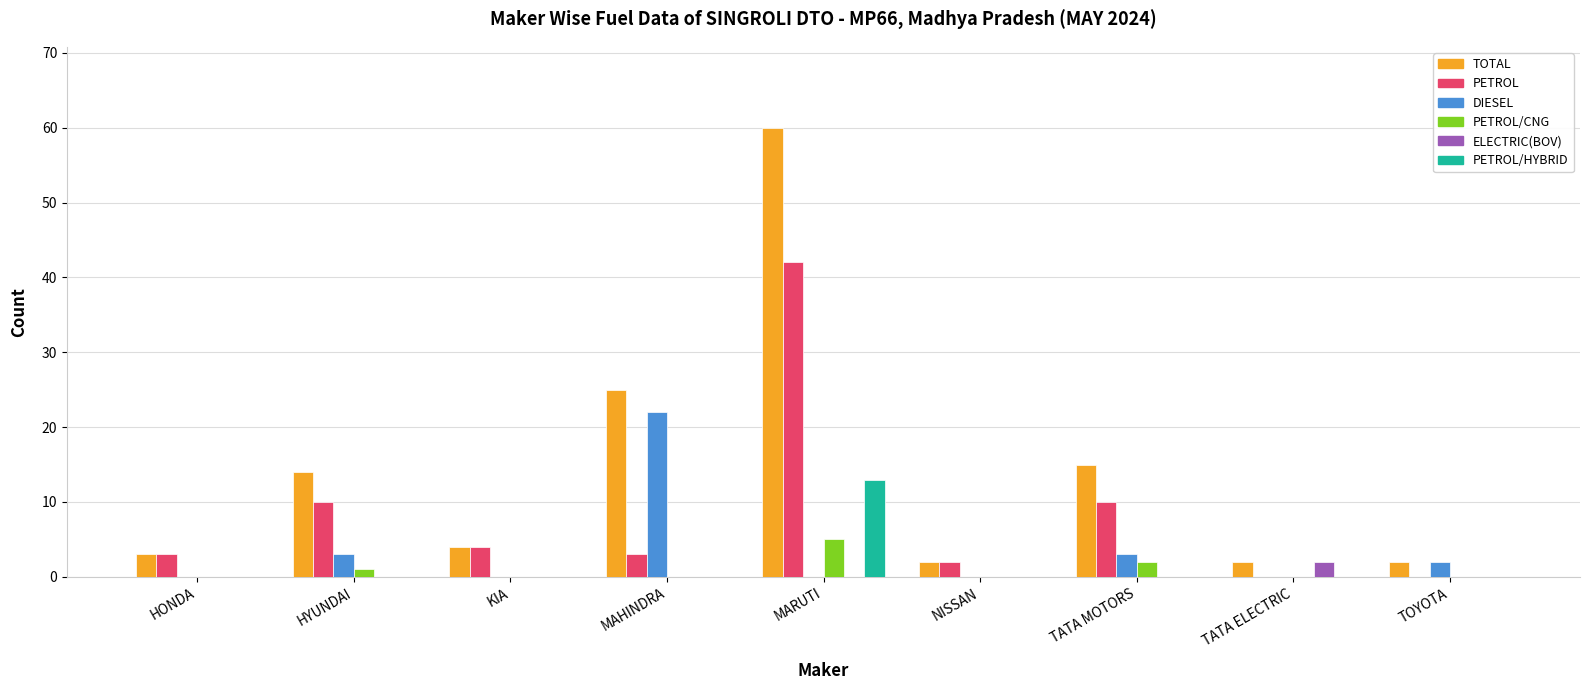

What value does the TOTAL series have at KIA?

4